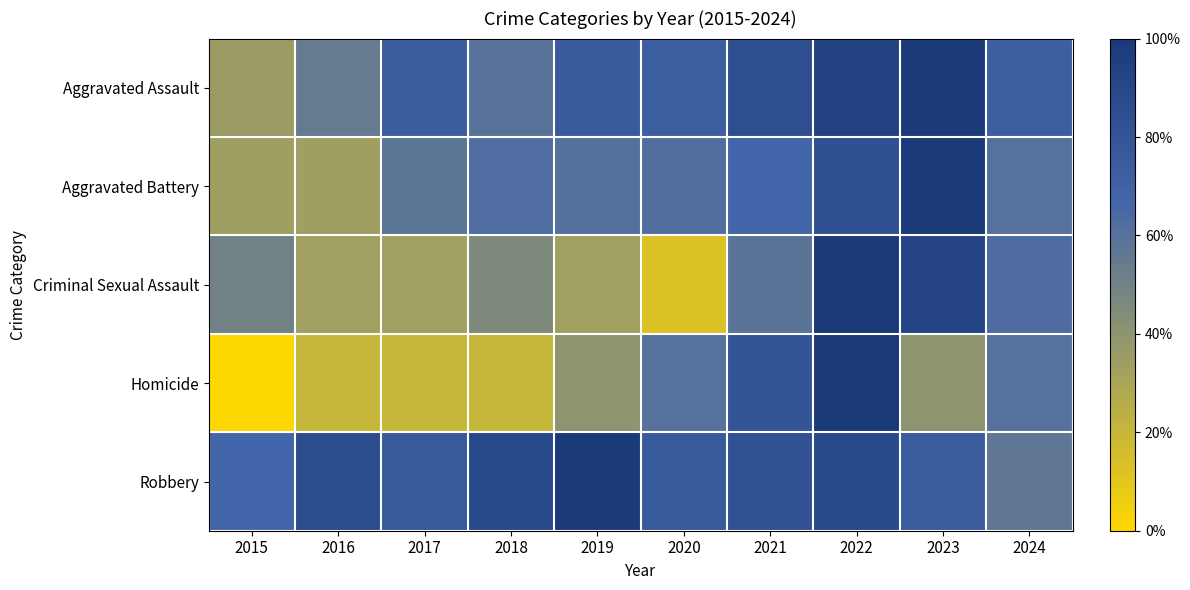

Reading left to right, what are all the values shown in this chart?

Aggravated Assault: 2015=0.4	2016=0.5	2017=0.7	2018=0.6	2019=0.8	2020=0.7	2021=0.8	2022=0.9	2023=1.0	2024=0.7
Aggravated Battery: 2015=0.3	2016=0.3	2017=0.6	2018=0.6	2019=0.6	2020=0.6	2021=0.7	2022=0.8	2023=1.0	2024=0.6
Criminal Sexual Assault: 2015=0.5	2016=0.3	2017=0.3	2018=0.5	2019=0.3	2020=0.1	2021=0.6	2022=1.0	2023=0.9	2024=0.6
Homicide: 2015=0.0	2016=0.2	2017=0.2	2018=0.2	2019=0.4	2020=0.6	2021=0.8	2022=1.0	2023=0.4	2024=0.6
Robbery: 2015=0.7	2016=0.9	2017=0.8	2018=0.9	2019=1.0	2020=0.8	2021=0.8	2022=0.9	2023=0.7	2024=0.6